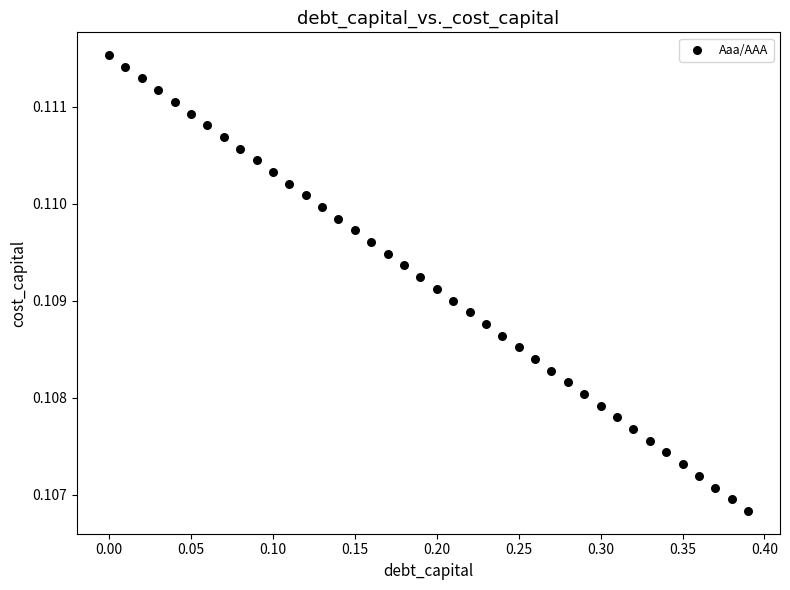

What is the range of X values (max minus min)?

0.4